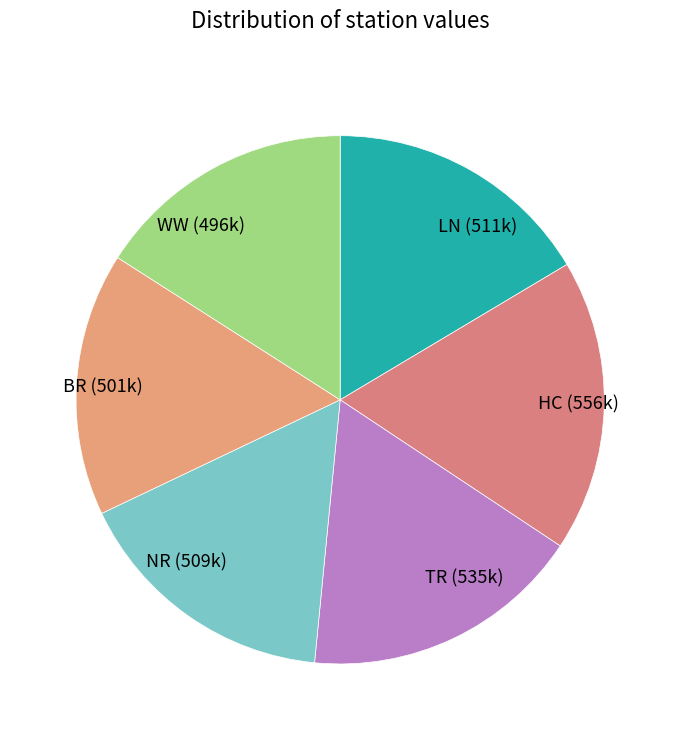

Approximately how many times larger is the value at WW compared to LN?

1.0